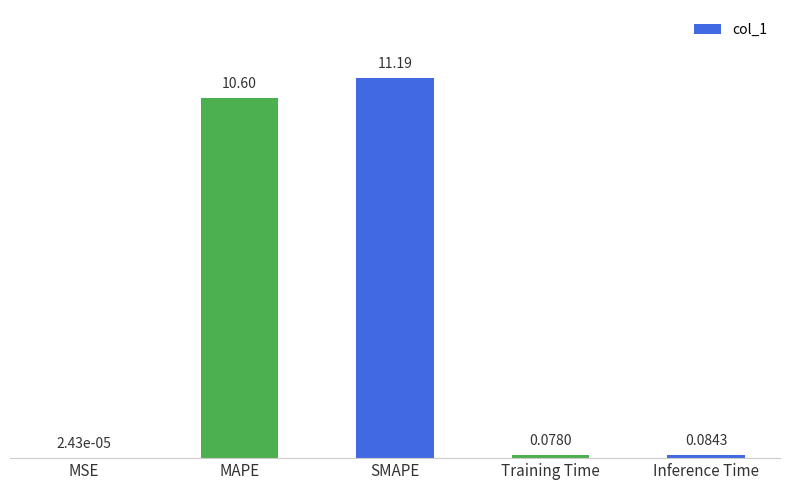

Approximately how many times larger is the value at SMAPE compared to MAPE?

1.1